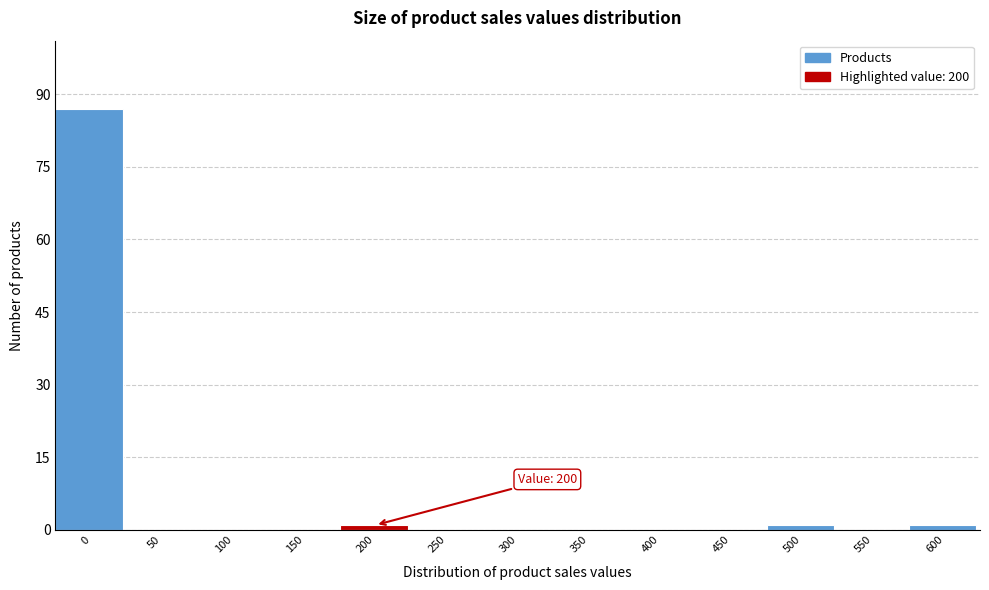

Reading left to right, extract all data points from this chart.

0=87	50=0	100=0	150=0	200=1	250=0	300=0	350=0	400=0	450=0	500=1	550=0	600=1